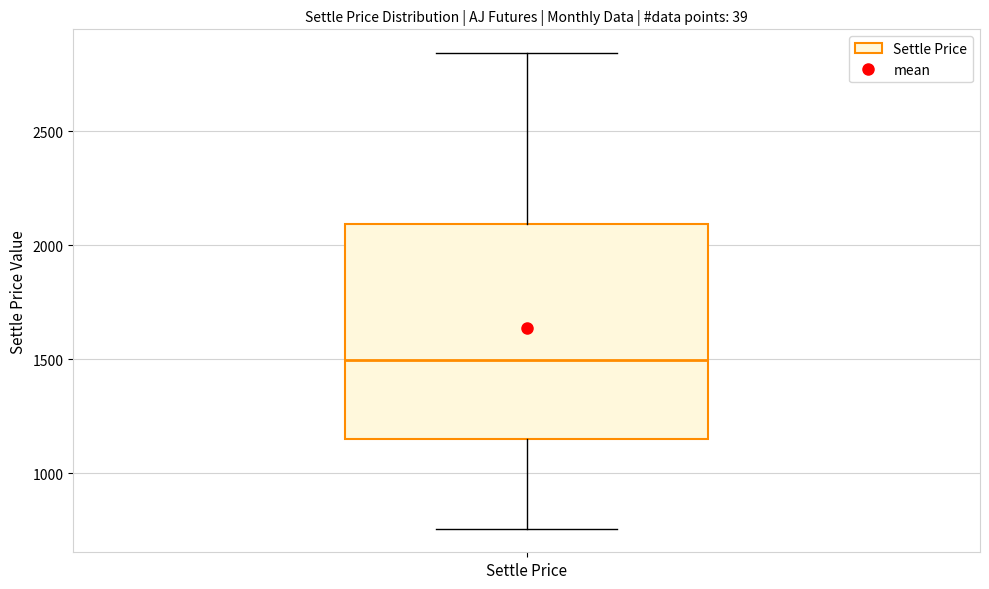

Where is the upper edge of the box for Settle Price on the y-axis? The values are not printed on the chart, so give them approximately, as read against the axis.

2100